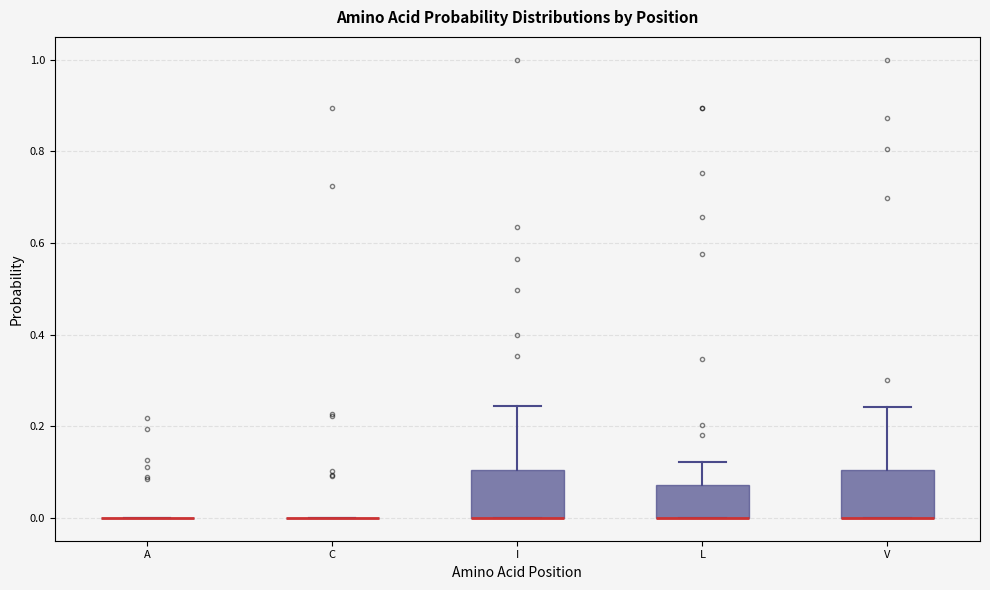

Reading left to right, read every box against the y-axis: the position of its median line, the range the box covers, and the ends of its whiskers. The values are not printed on the chart, so give them approximately, as read against the axis.

A: box collapsed to a line at 0.00, whiskers 0.00 to 0.00
C: box collapsed to a line at 0.00, whiskers 0.00 to 0.00
I: median 0.00 (drawn on the box's lower edge), box 0.00 to 0.10, whiskers 0.00 to 0.24
L: median 0.00 (drawn on the box's lower edge), box 0.00 to 0.08, whiskers 0.00 to 0.12
V: median 0.00 (drawn on the box's lower edge), box 0.00 to 0.10, whiskers 0.00 to 0.24